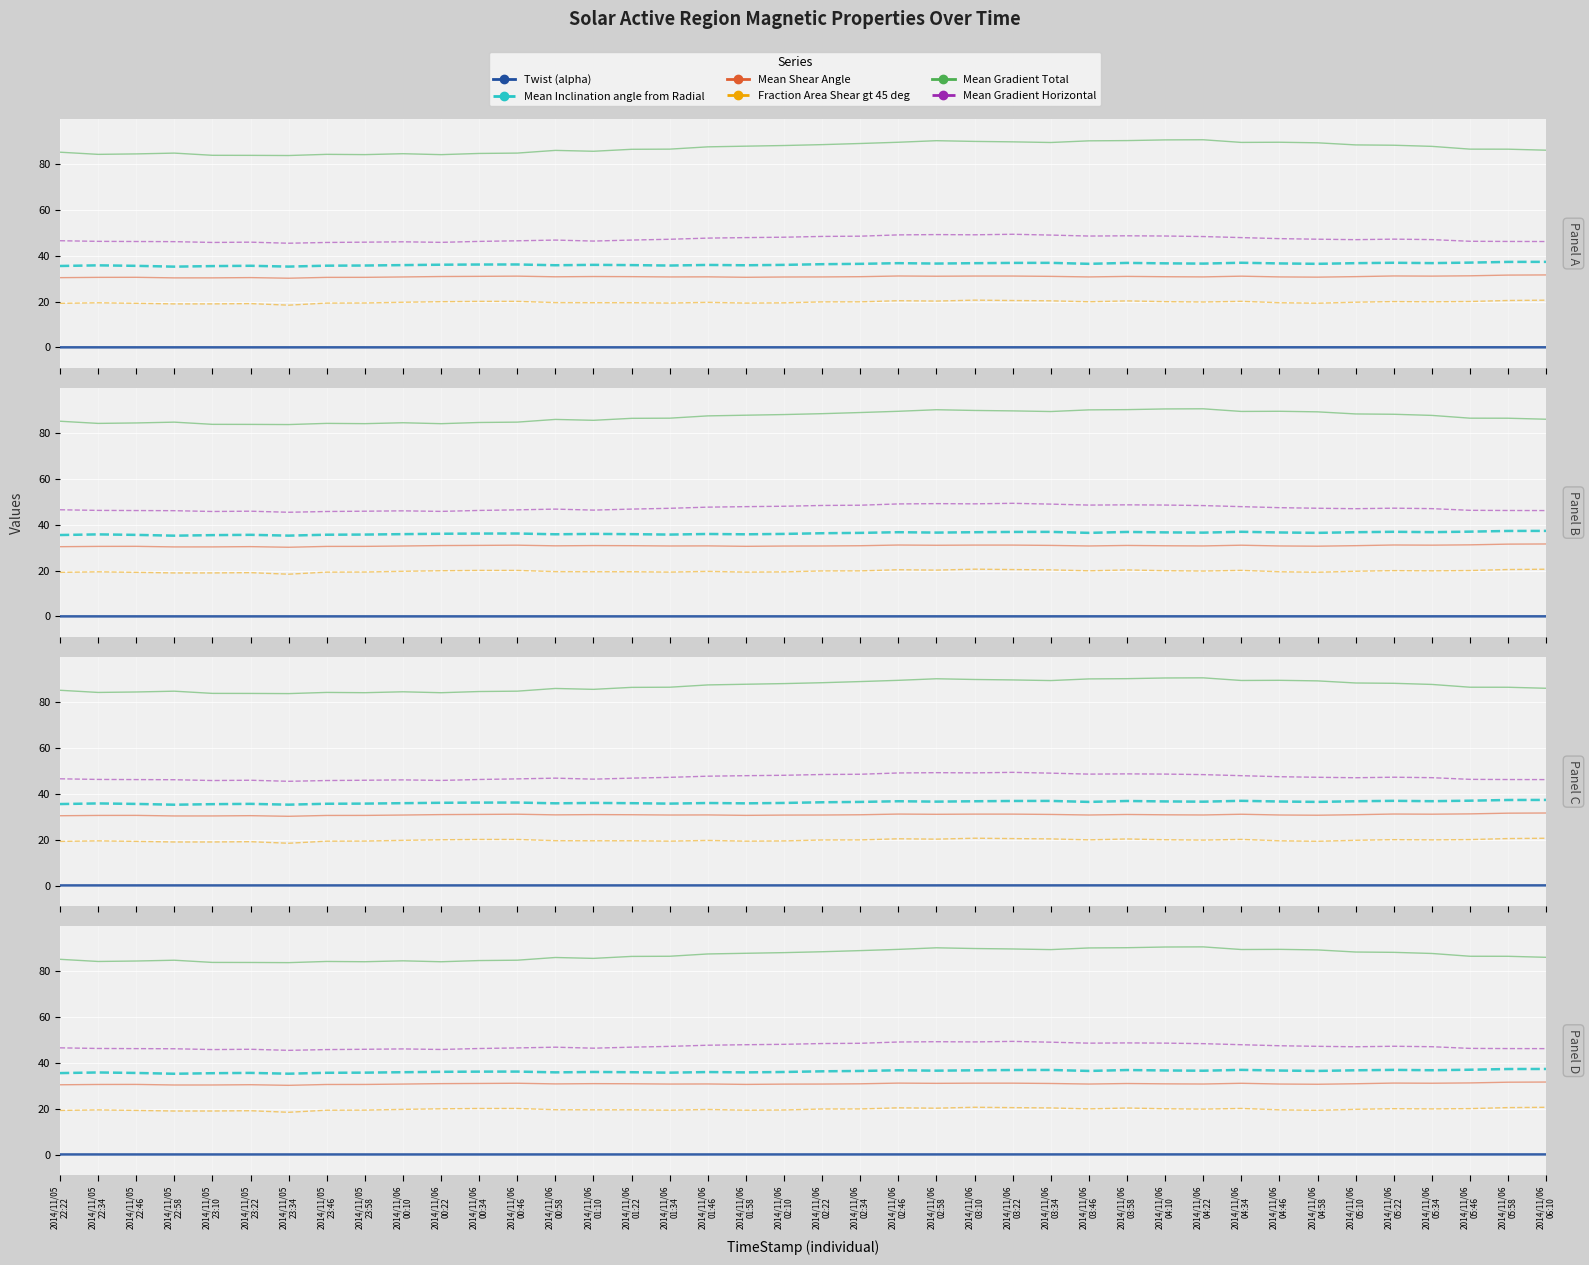

What is the approximate value of Fraction Area Shear gt 45 deg at 2014/11/06
01:34?

19.4